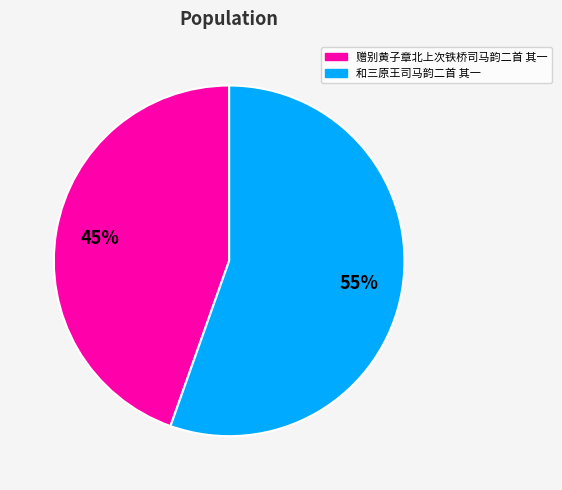

Is 赠别黄子章北上次铁桥司马韵二首 其一 the majority of the pie?

No